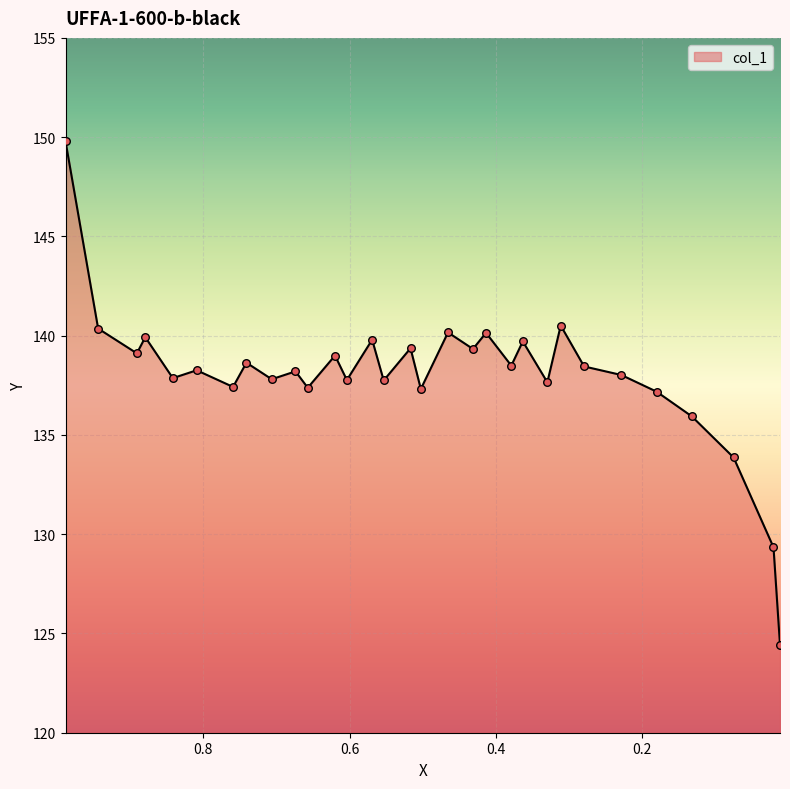

What is the change in value from 0.6037 to 0.4653?

+2.4